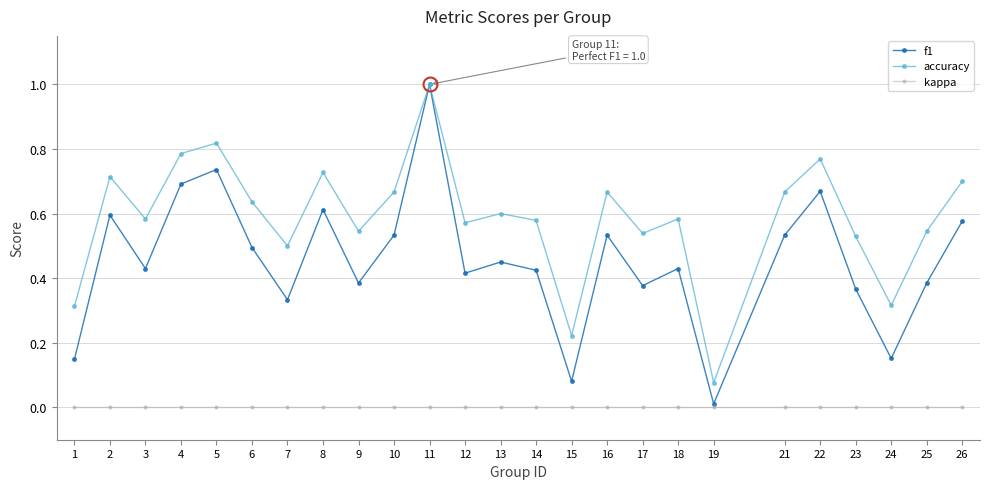

Which series has the largest range (max minus min)?

f1